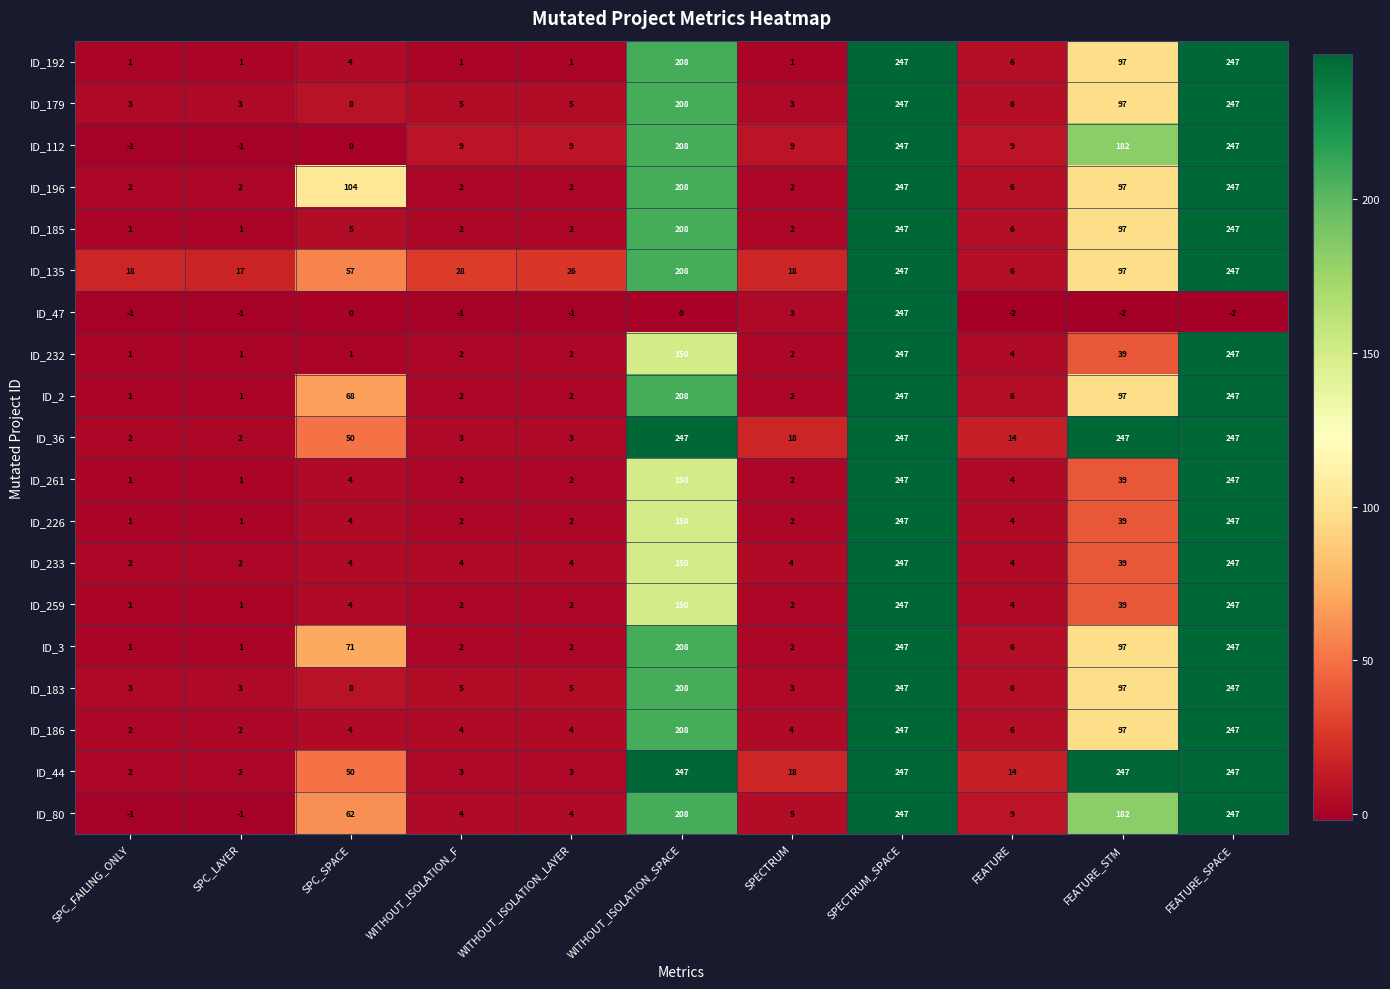

What value does the ID_80 series have at FEATURE_SPACE?

247